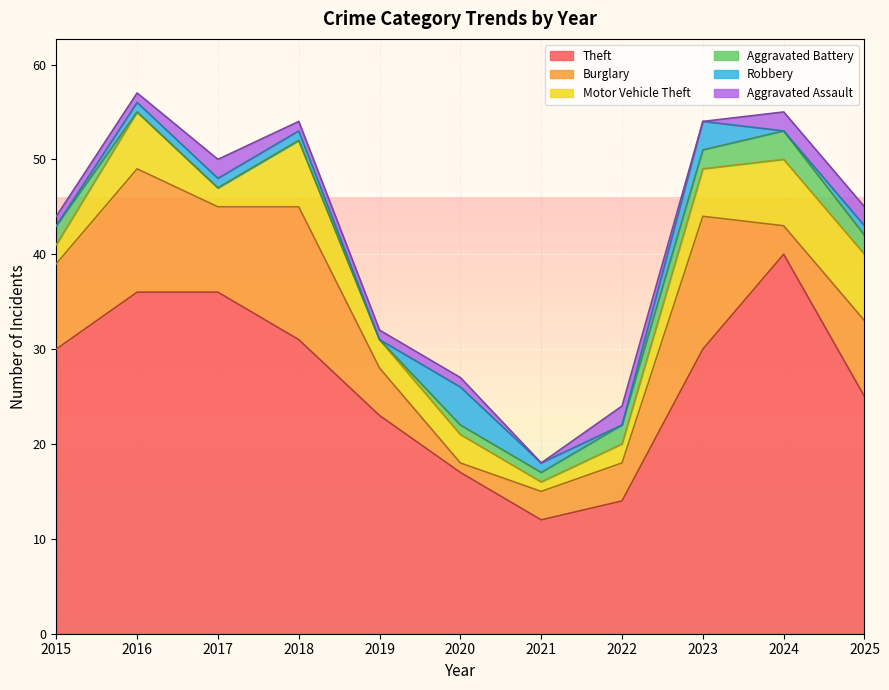

True or false: Aggravated Battery and Motor Vehicle Theft intersect in this chart.

False